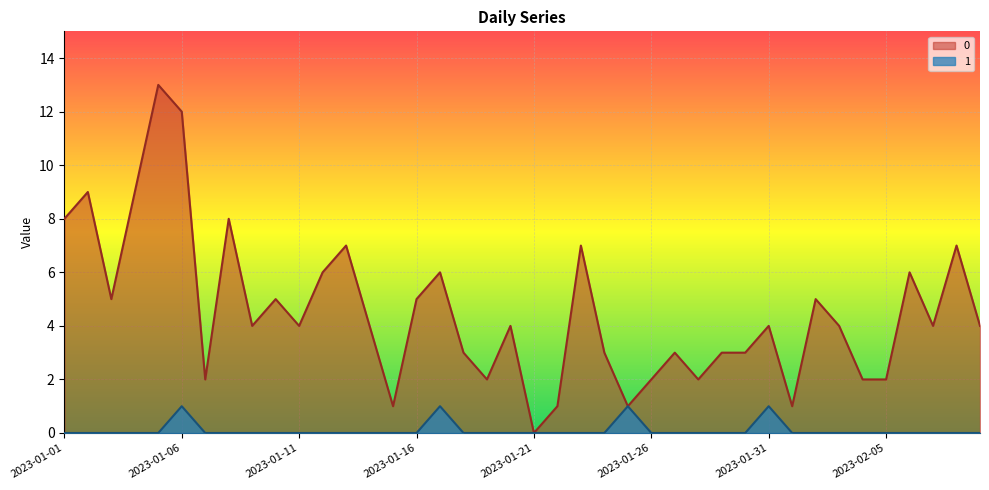

The 1 series shows 0 at 2023-02-02. True or false?

True